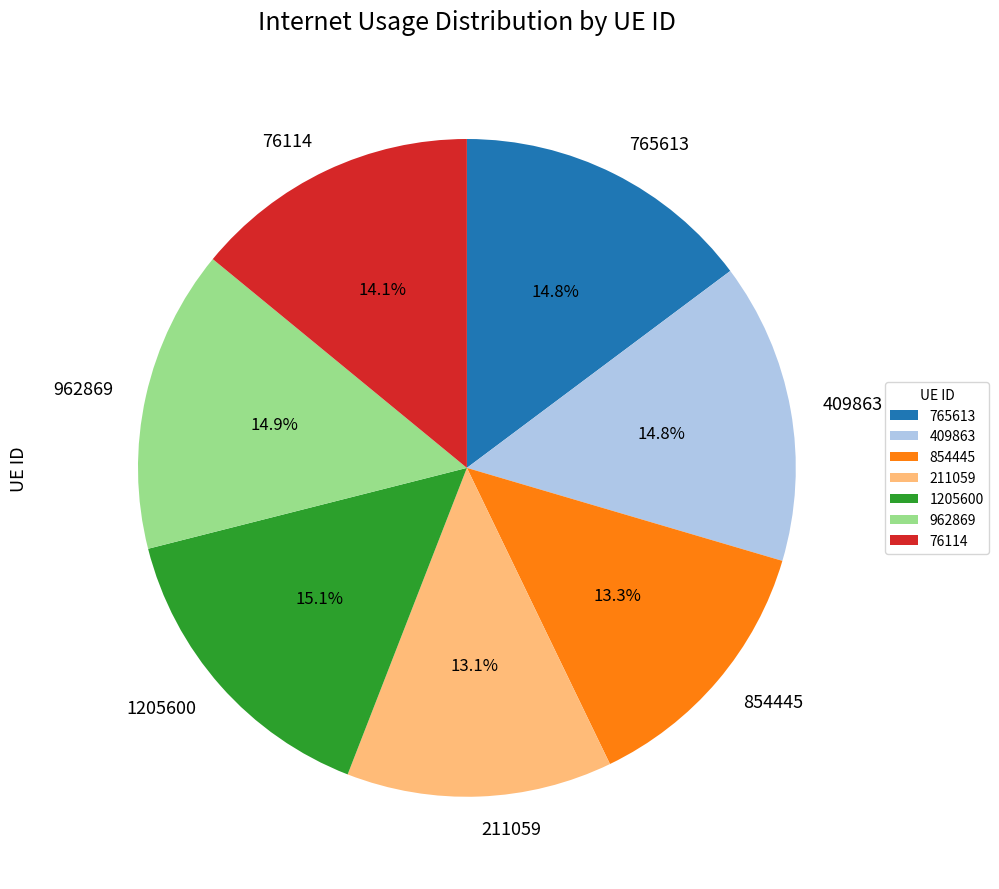

Is it true that 211059 is 19% of the pie?

False